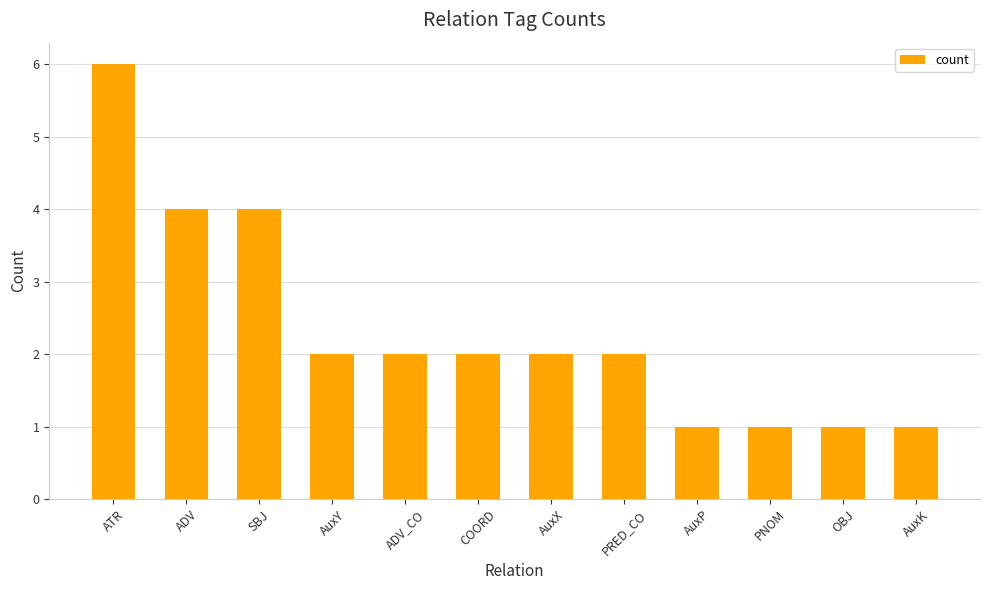

What is the approximate value at ATR?

6